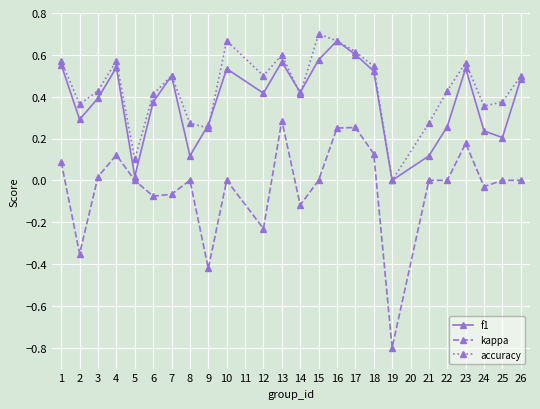

Which series has the largest total across all categories?

accuracy